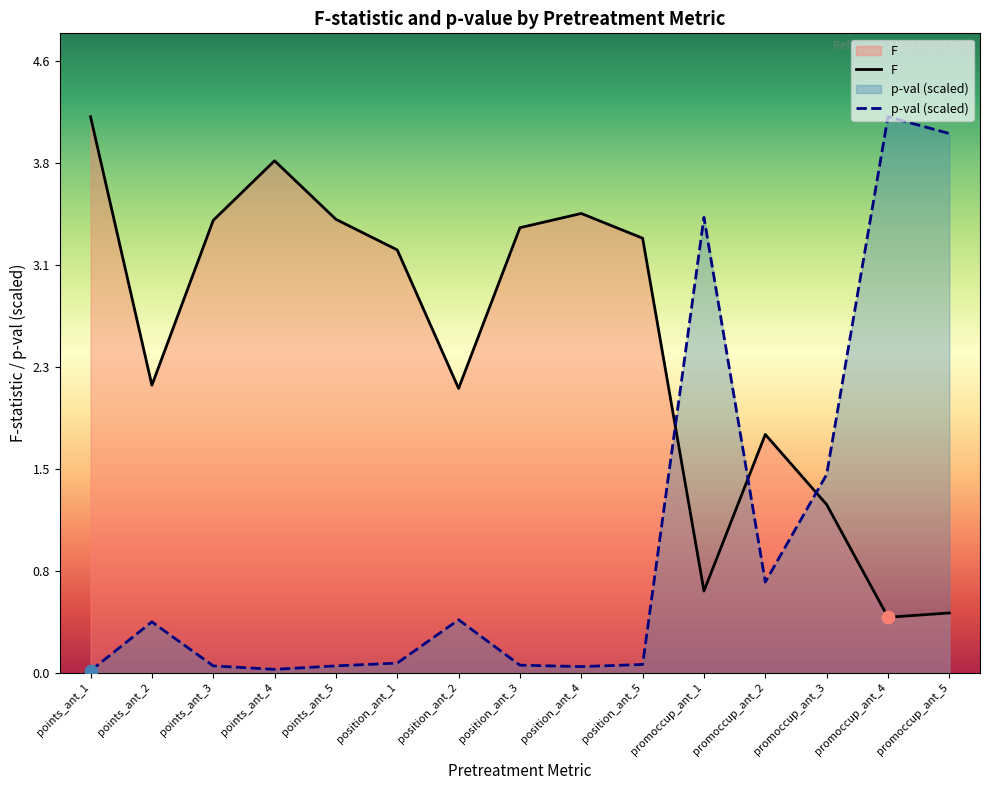

At which category is the sum across all series the highest?

promoccup_ant_4